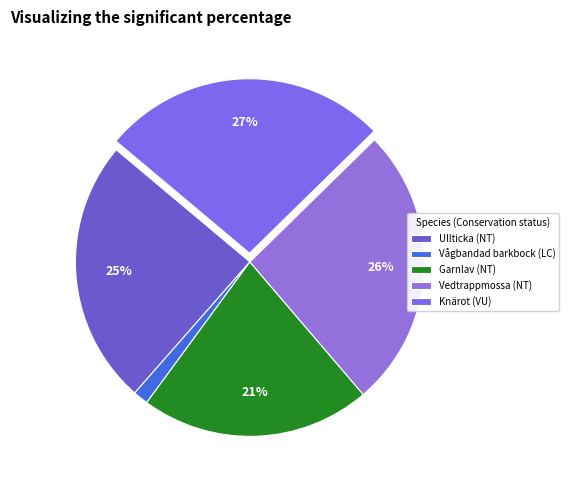

Do Vågbandad barkbock (LC) and Ullticka (NT) together represent more than half of the pie?

No